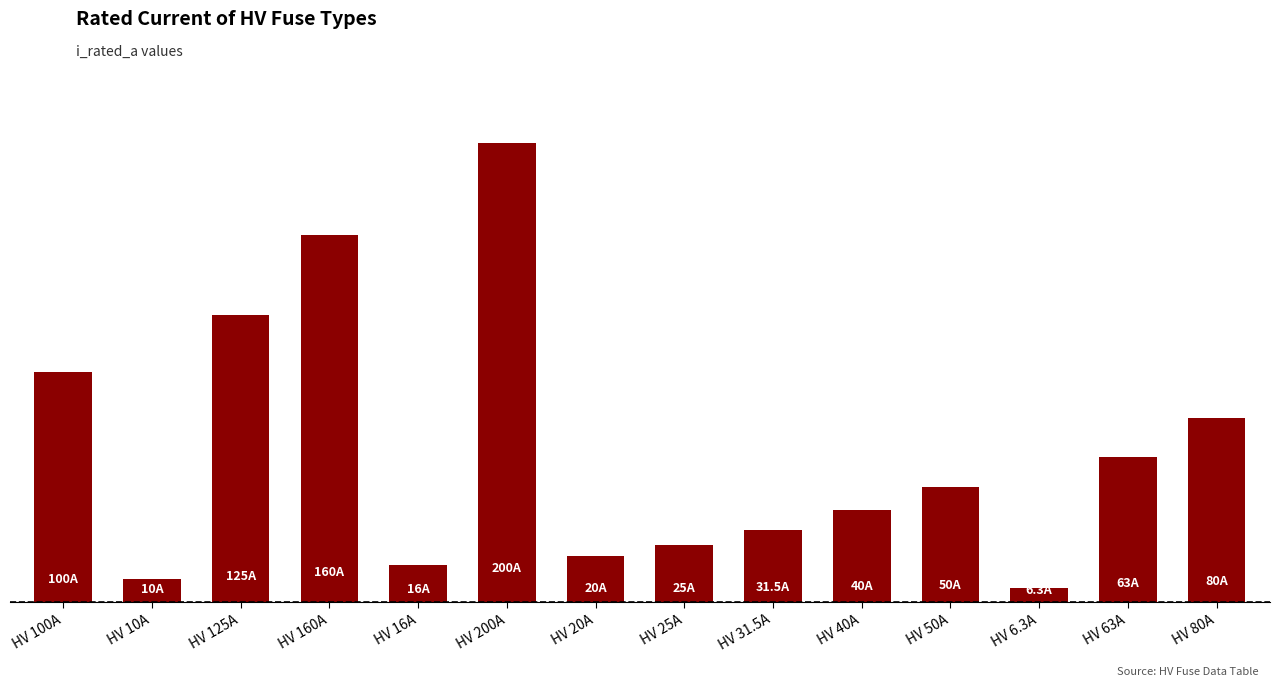

Where is the data nearest to the value 103?

HV 100A